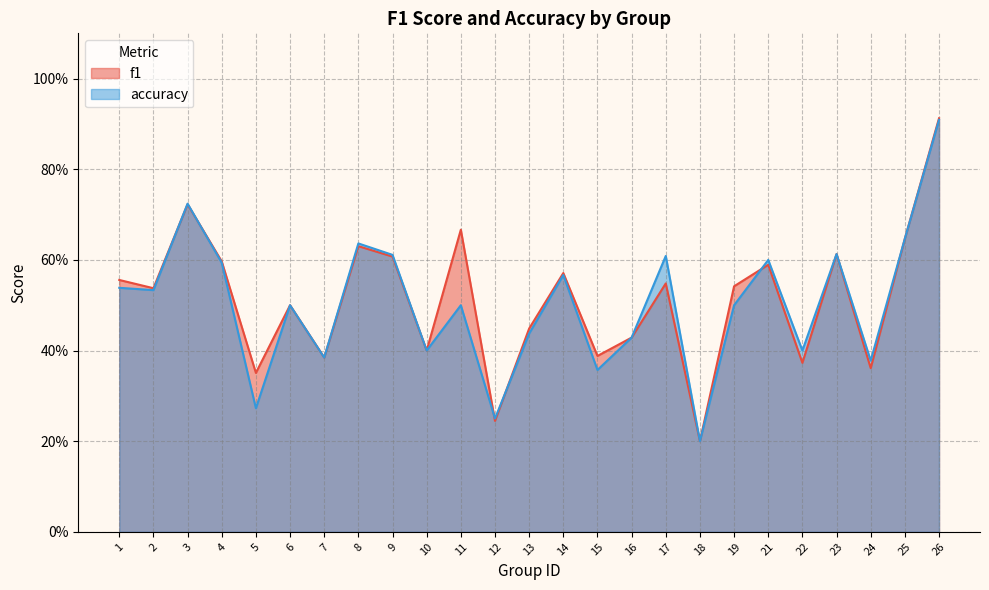

Is the value of accuracy at 26 greater than the value of f1 at 2?

Yes